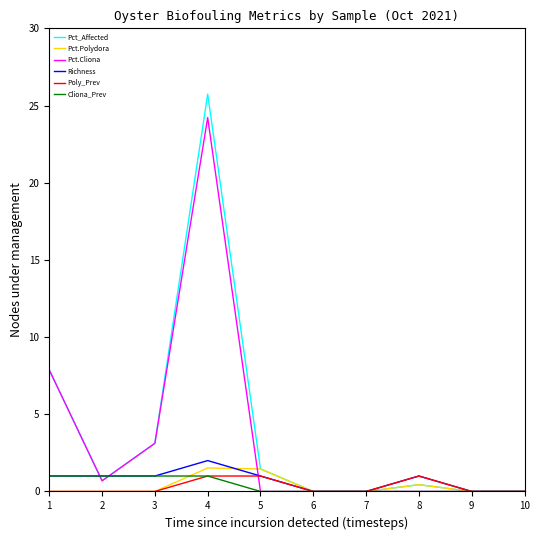

True or false: Pct.Cliona has a value of 39.2 at 4.

False